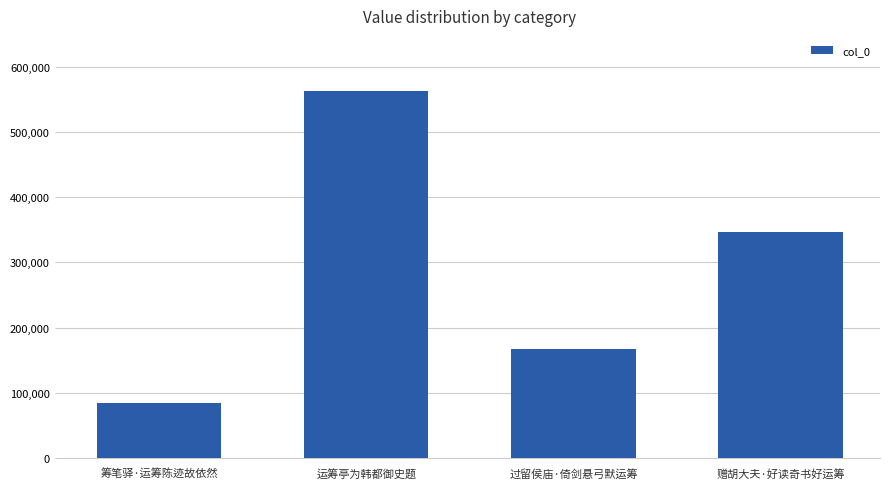

Which has a higher value, 赠胡大夫·好读奇书好运筹 or 过留侯庙·倚剑悬弓默运筹?

赠胡大夫·好读奇书好运筹